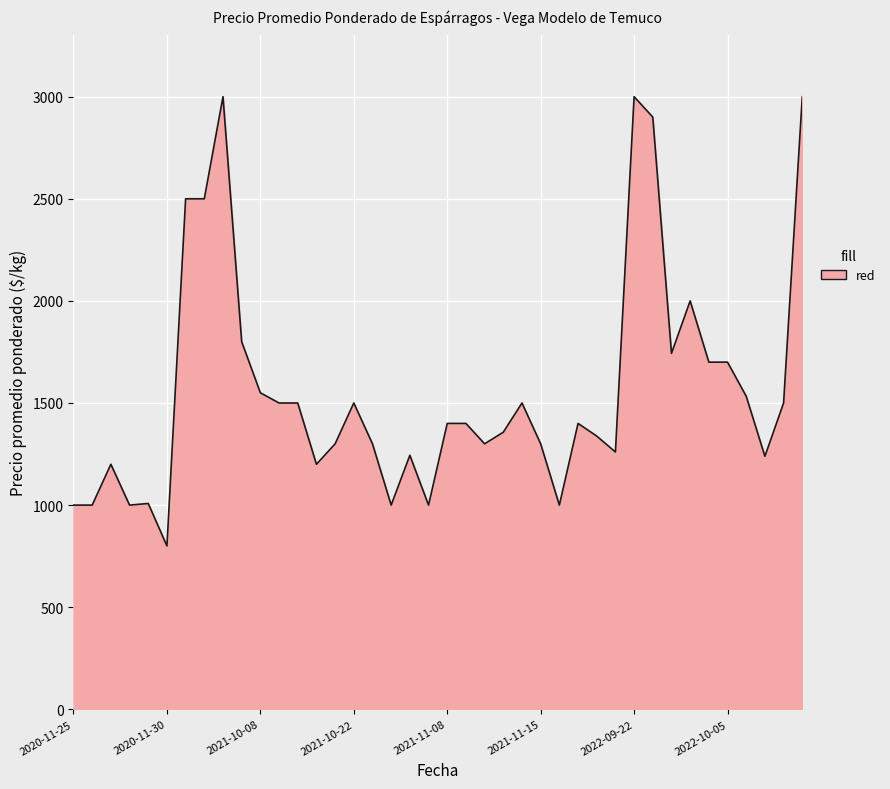

What is the difference between the maximum and minimum values?

2200